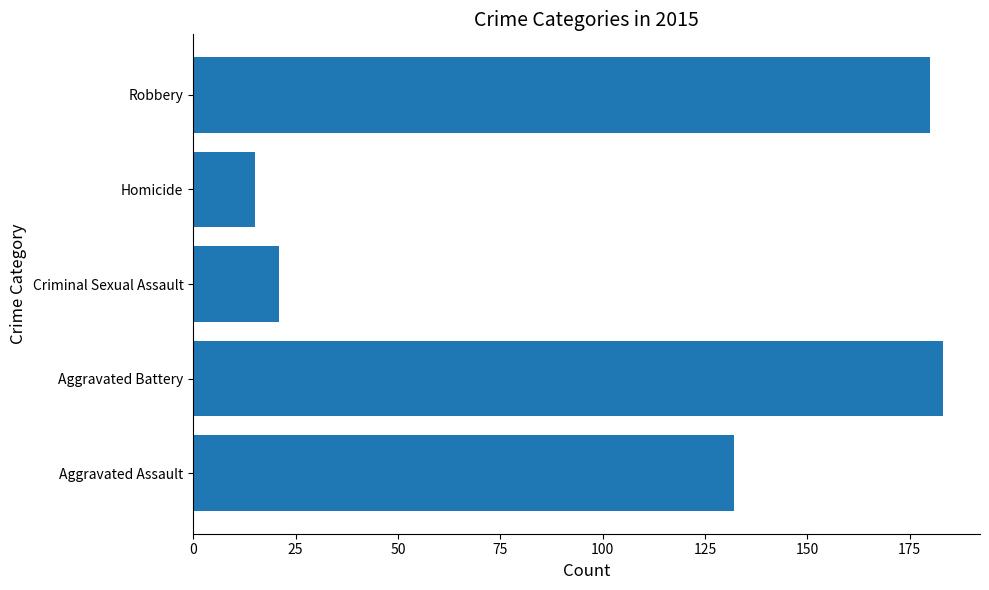

At which category does the chart reach its peak across all series?

Aggravated Battery